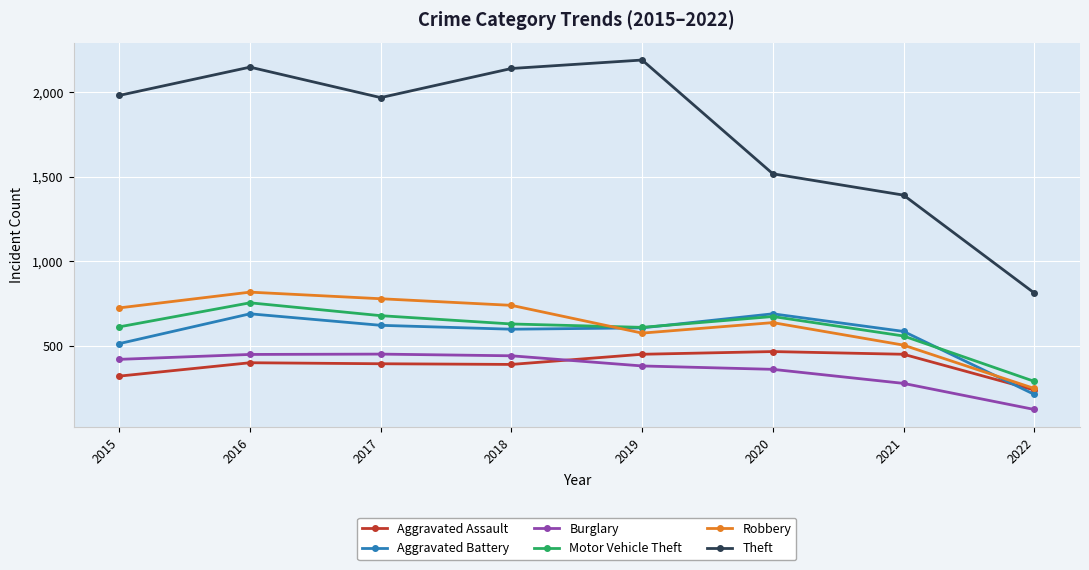

The Motor Vehicle Theft series shows 560 at 2021. True or false?

True